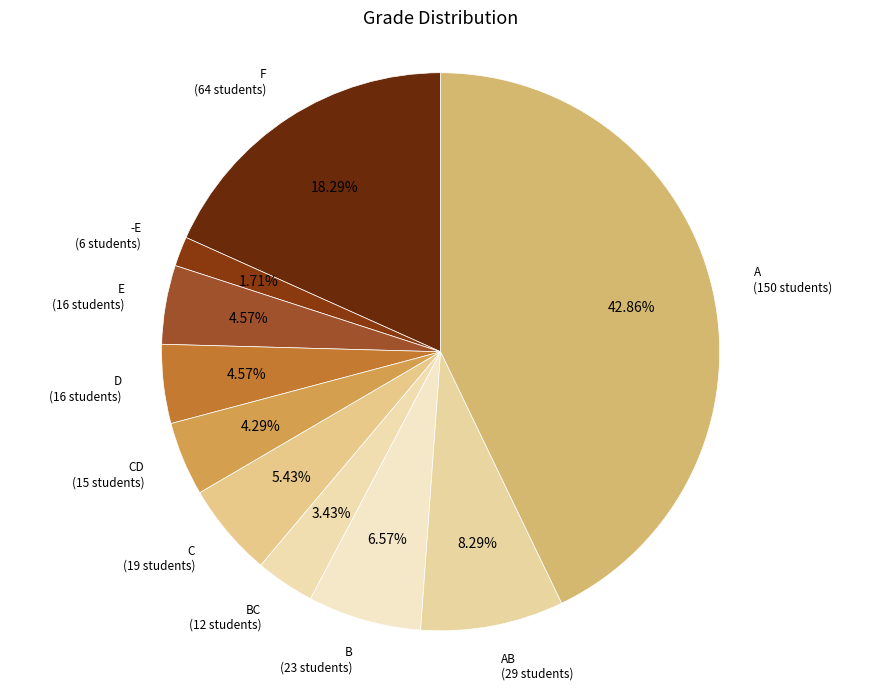

Is D the majority of the pie?

No